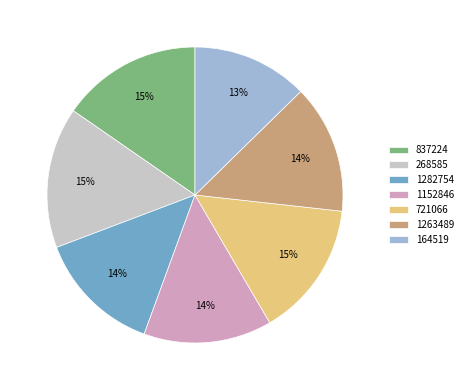

Count the number of slices in the pie.

7